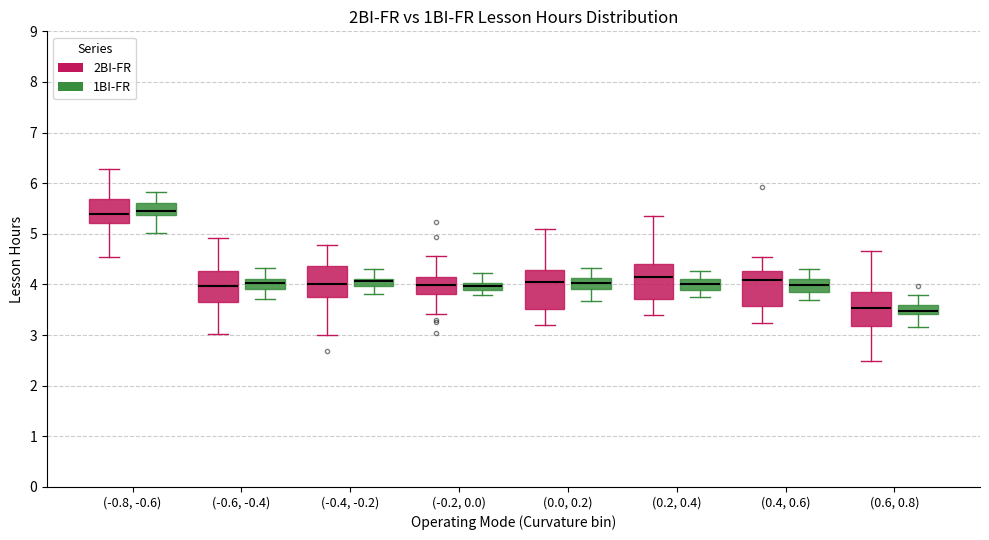

Where is the lower edge of the box for (-0.4, -0.2) (1BI-FR) on the y-axis? The values are not printed on the chart, so give them approximately, as read against the axis.

4.0